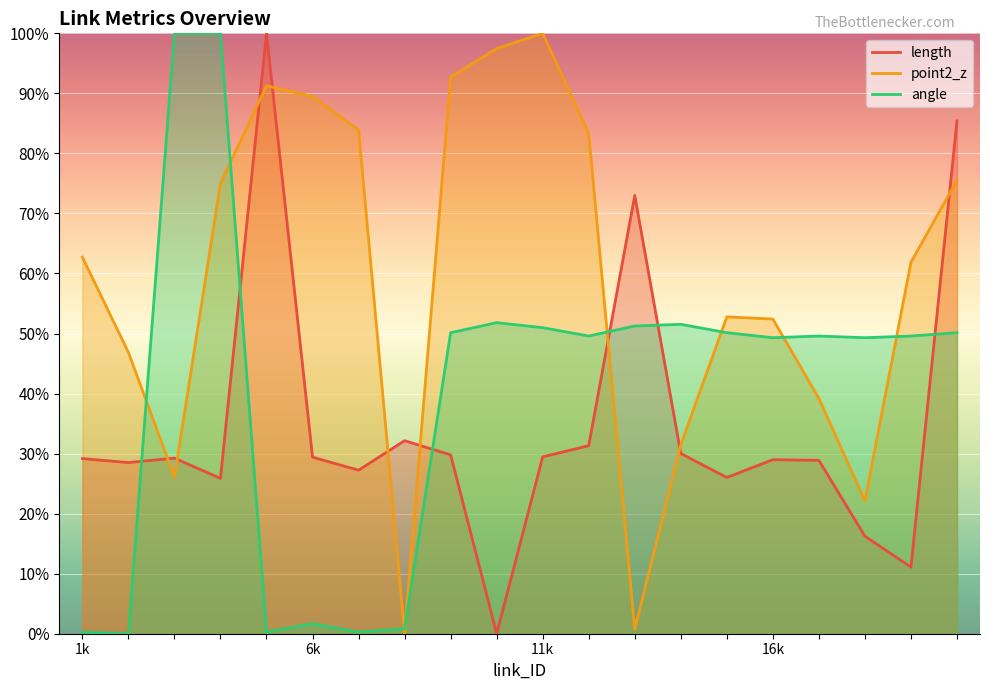

The point2_z series shows 22.1 at 18. True or false?

True